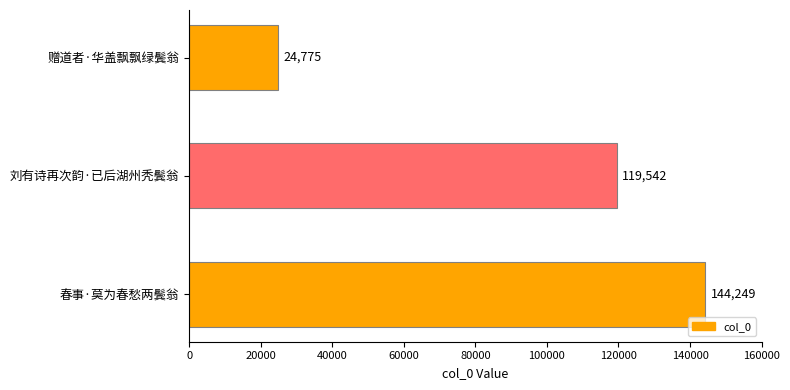

True or false: the data shows 30321 at 春事·莫为春愁两鬓翁.

False